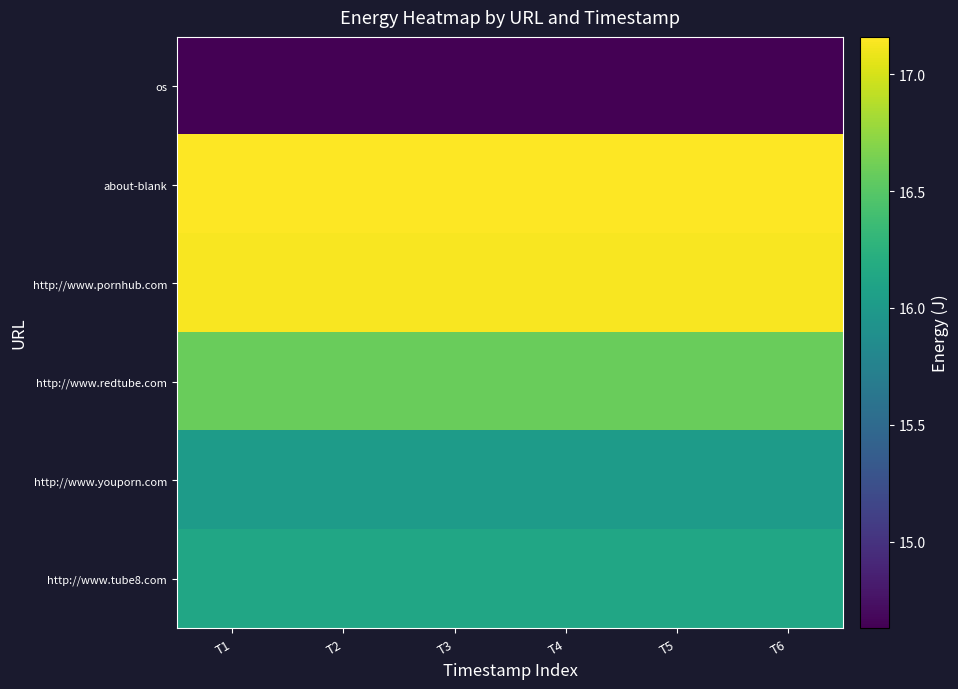

Reading right to left, extract all data points from this chart.

os: T6=14.6	T5=14.6	T4=14.6	T3=14.6	T2=14.6	T1=14.6
about-blank: T6=17.2	T5=17.2	T4=17.2	T3=17.2	T2=17.2	T1=17.2
http://www.pornhub.com: T6=17.1	T5=17.1	T4=17.1	T3=17.1	T2=17.1	T1=17.1
http://www.redtube.com: T6=16.6	T5=16.6	T4=16.6	T3=16.6	T2=16.6	T1=16.6
http://www.youporn.com: T6=16.0	T5=16.0	T4=16.0	T3=16.0	T2=16.0	T1=16.0
http://www.tube8.com: T6=16.1	T5=16.1	T4=16.1	T3=16.1	T2=16.1	T1=16.1